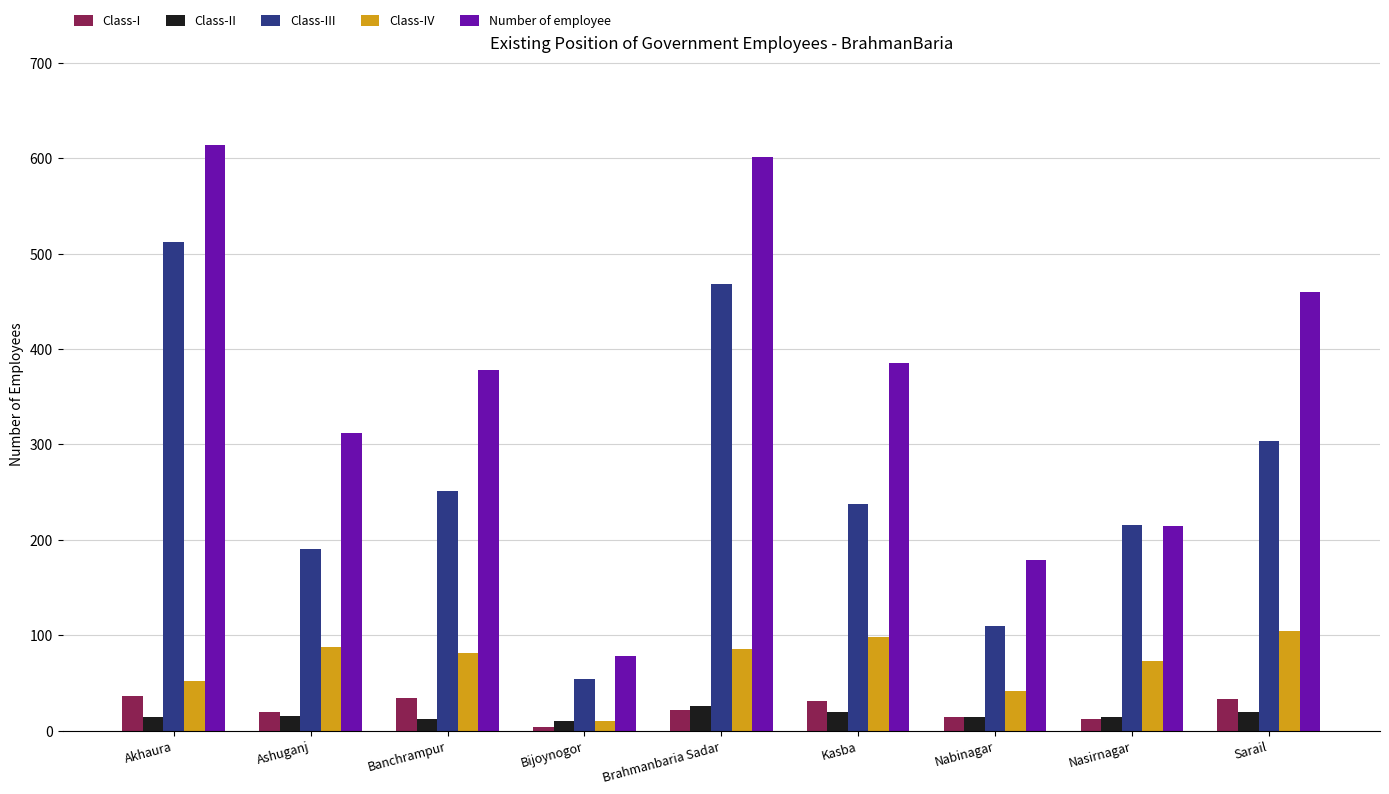

What position from the left is Kasba?

6